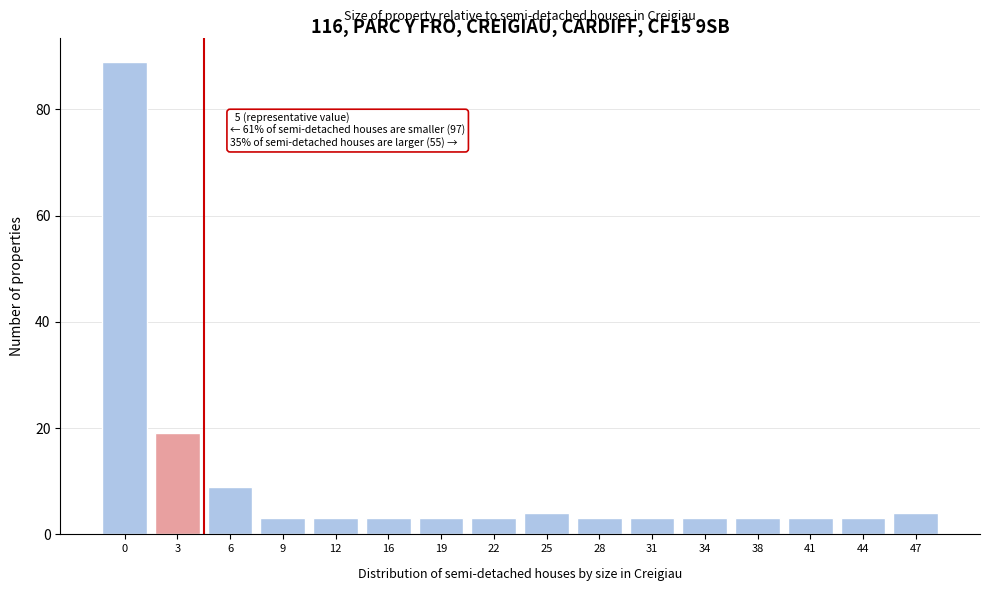

Reading left to right, transcribe all the data shown in this chart.

89	19	9	3	3	3	3	3	4	3	3	3	3	3	3	4